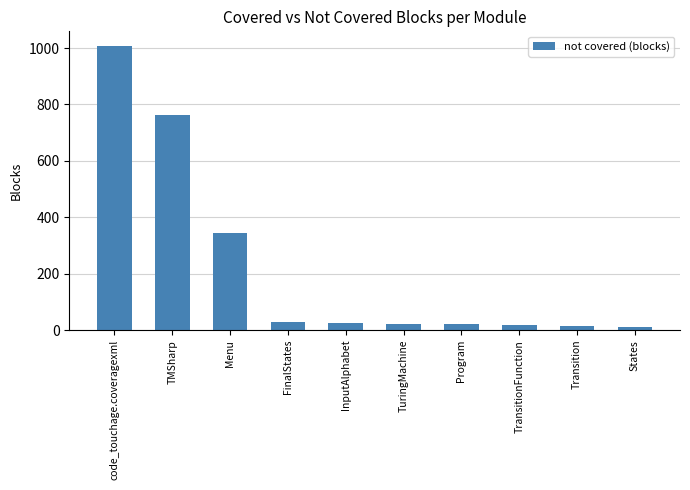

Between TMSharp and TransitionFunction, which is larger?

TMSharp